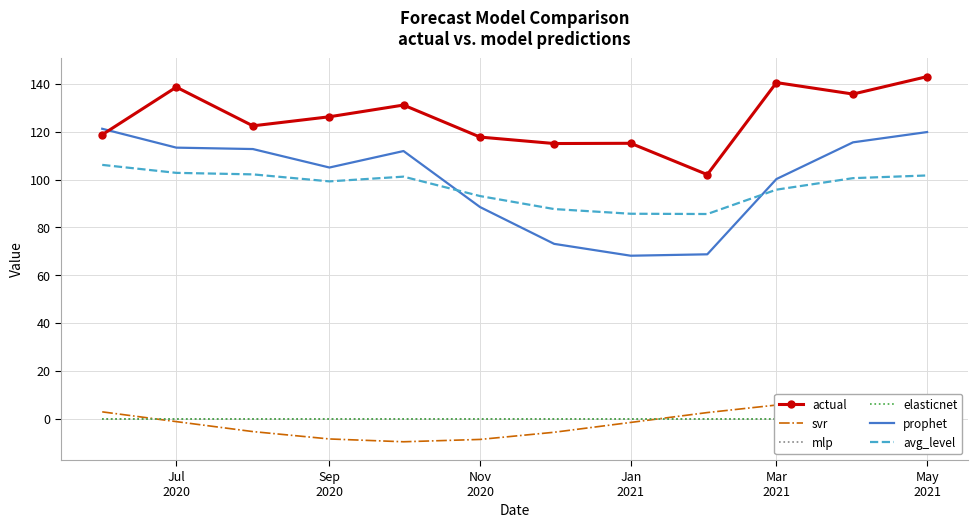

What is the minimum value for prophet?

68.2